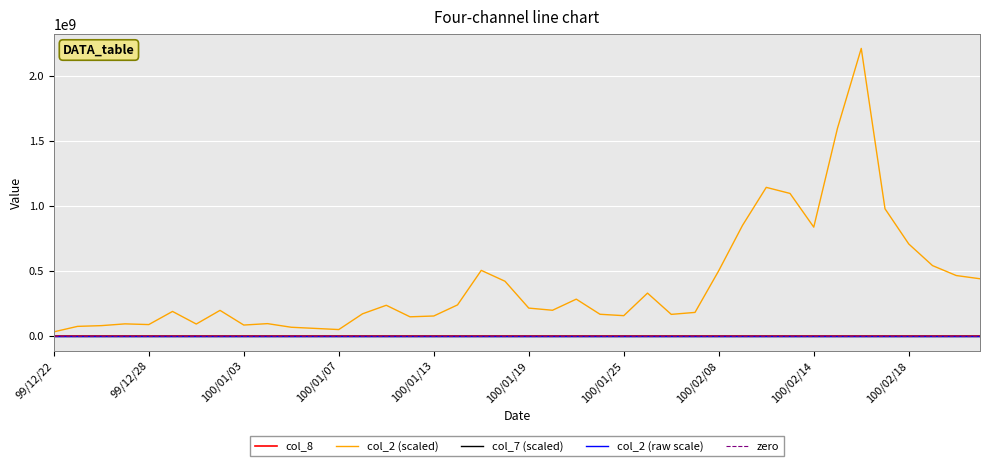

How many distinct data groups are displayed?

5